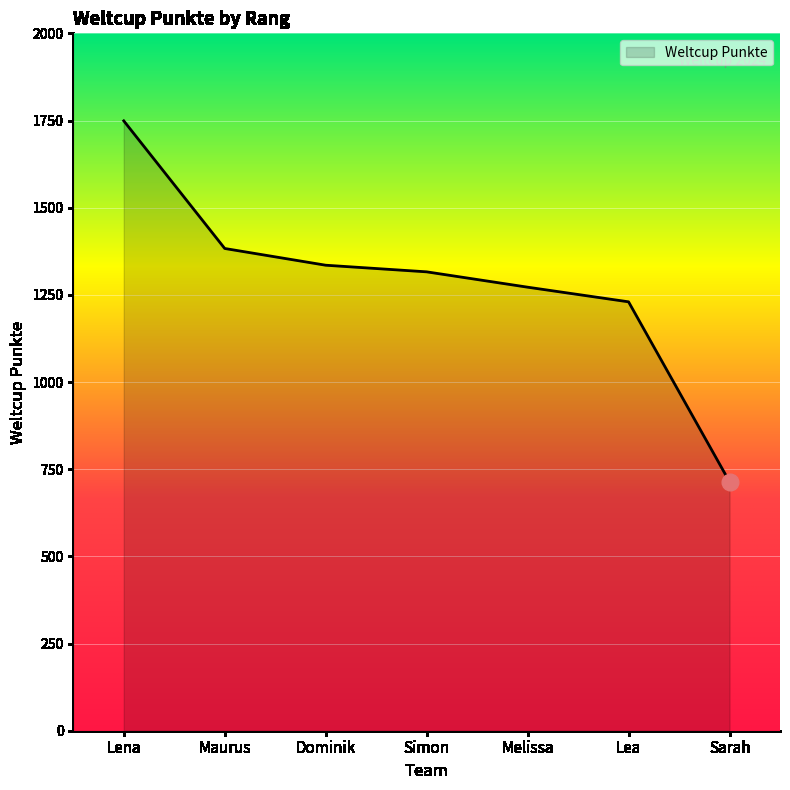

How many lines are shown in the chart?

1